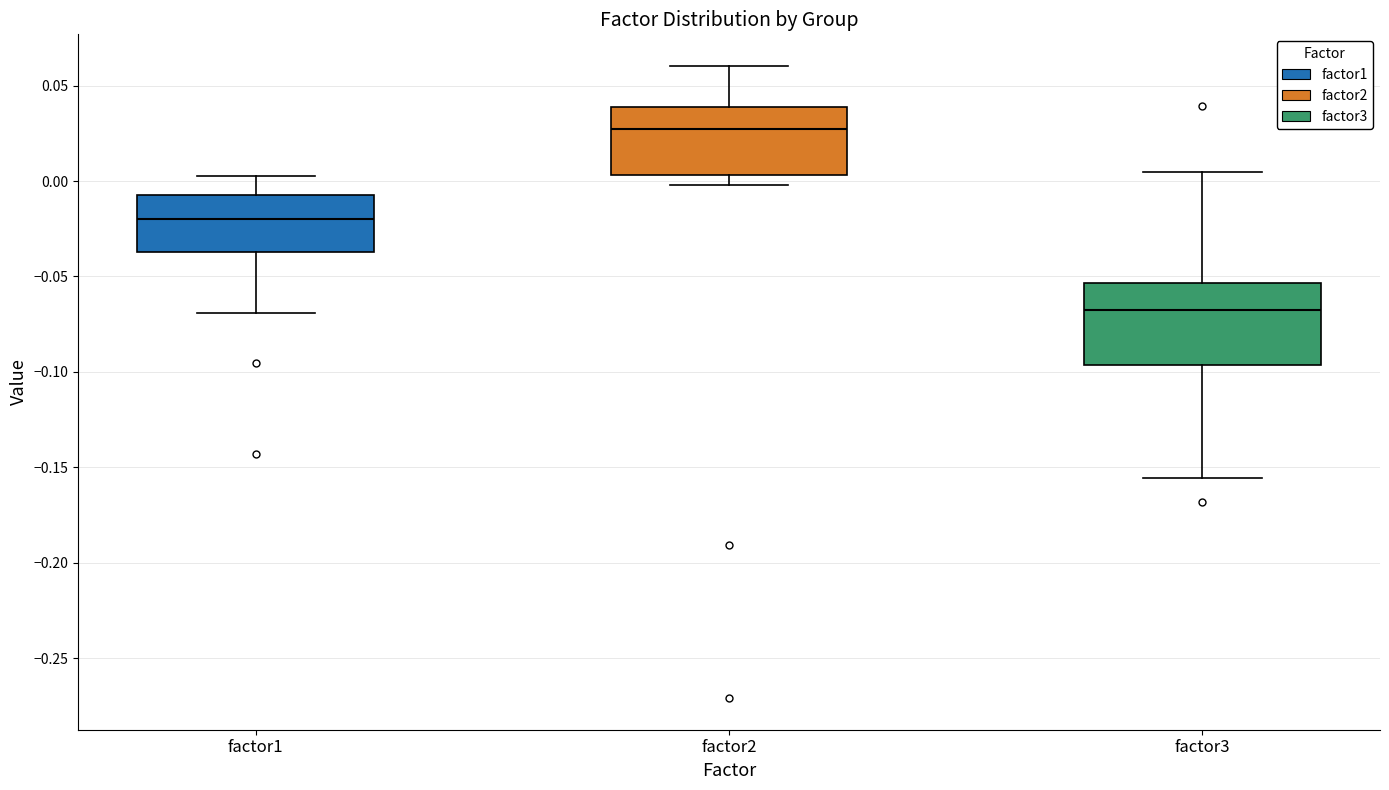

Where is the lower edge of the box for factor3 on the y-axis? The values are not printed on the chart, so give them approximately, as read against the axis.

-0.095